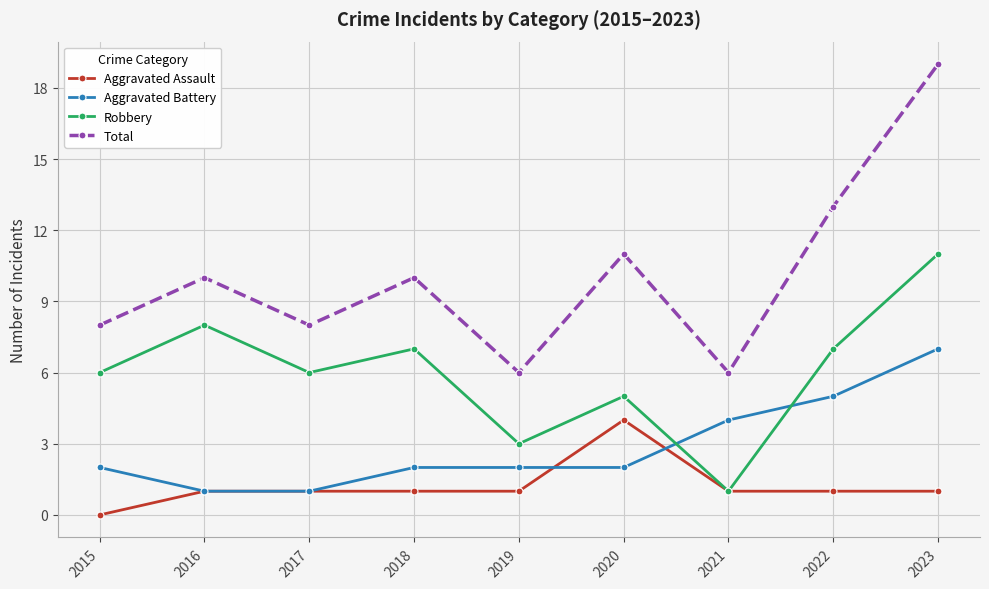

How many lines are shown in the chart?

4